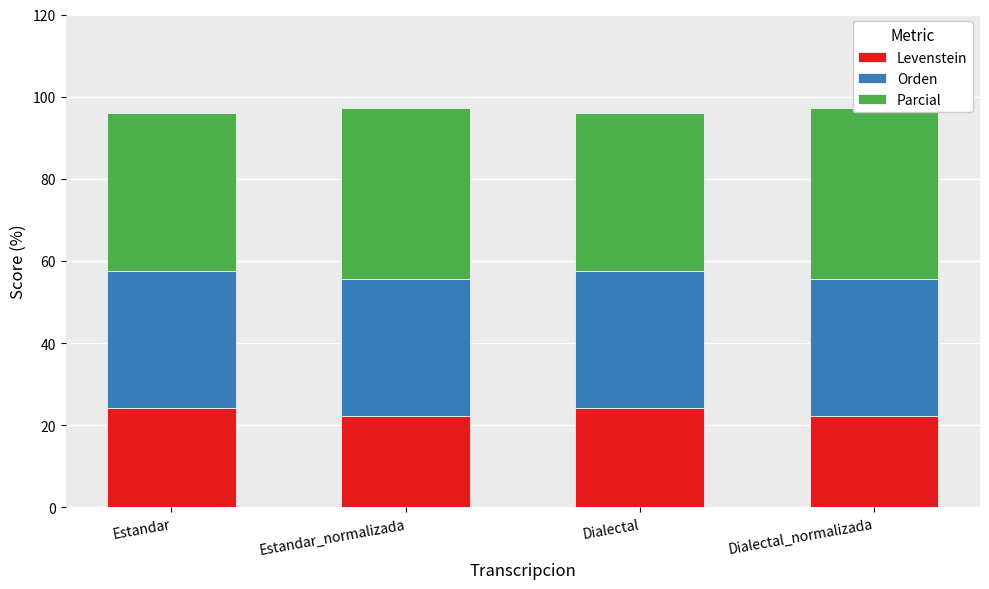

Which series has the widest spread of values?

Parcial